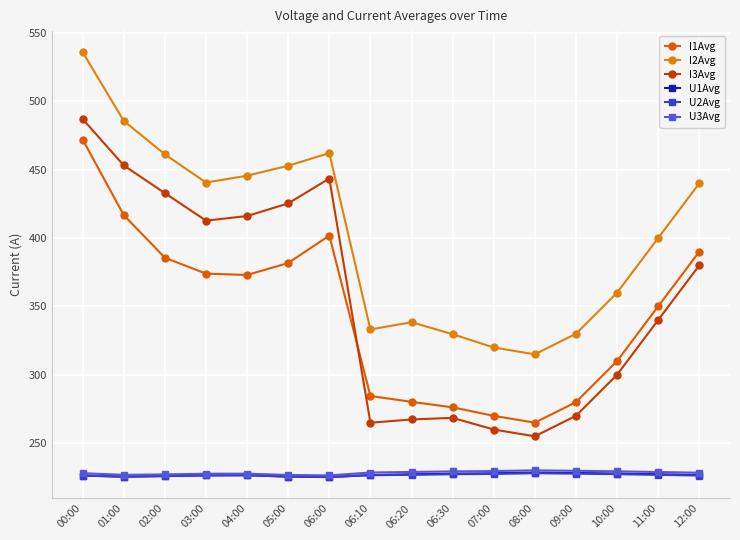

What is the difference between the second highest and second lowest values in the U3Avg series?

3.1